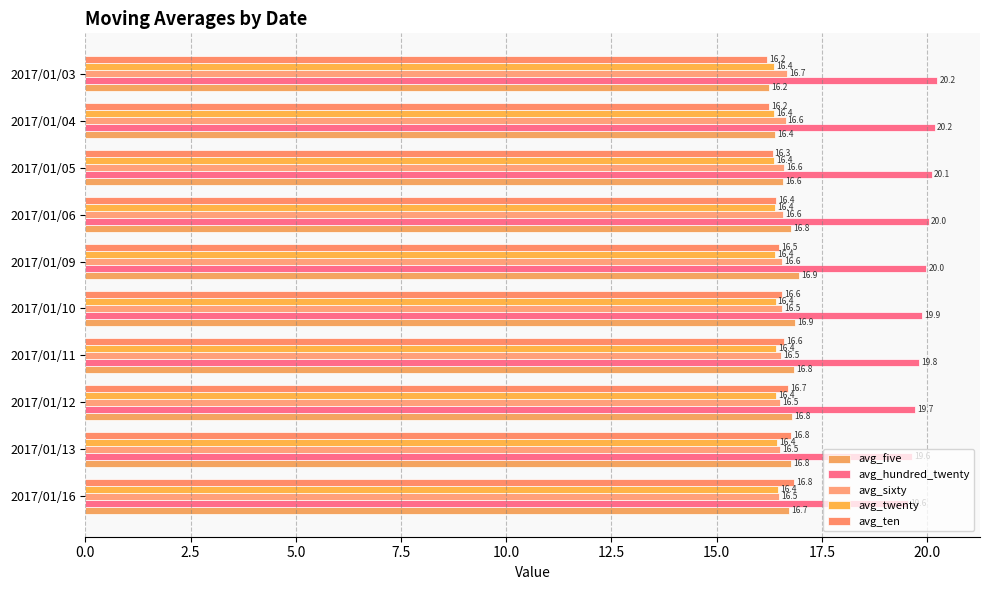

What is the difference between the maximum and minimum values in the avg_five series?

0.7